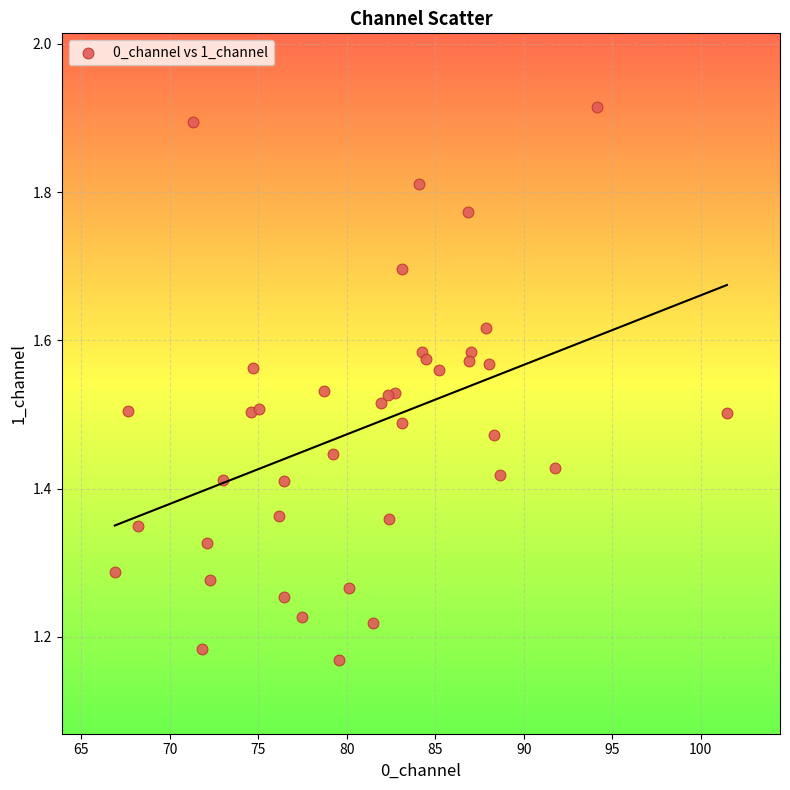

What is the range of X values (max minus min)?

34.6